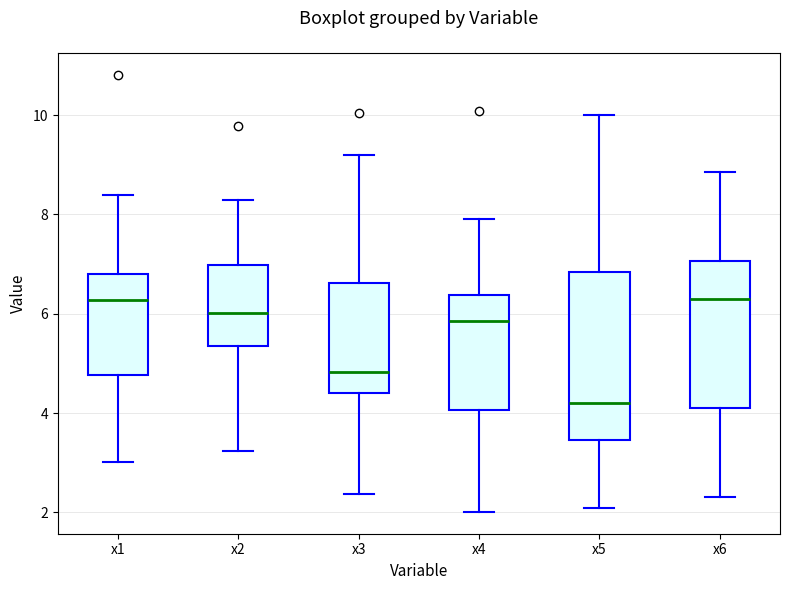

Which box is the tallest, from its lower edge to its upper edge?

x5